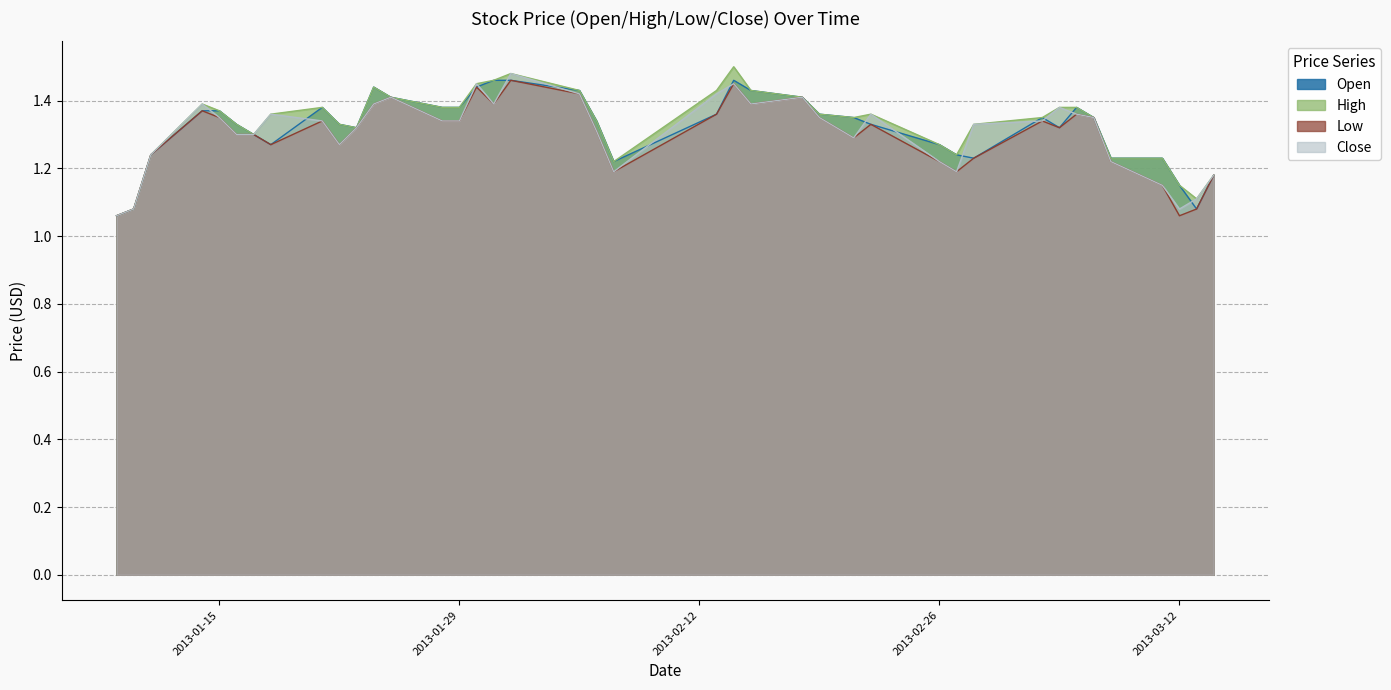

The value of Close at 2013-02-21 is 1.3. True or false?

True